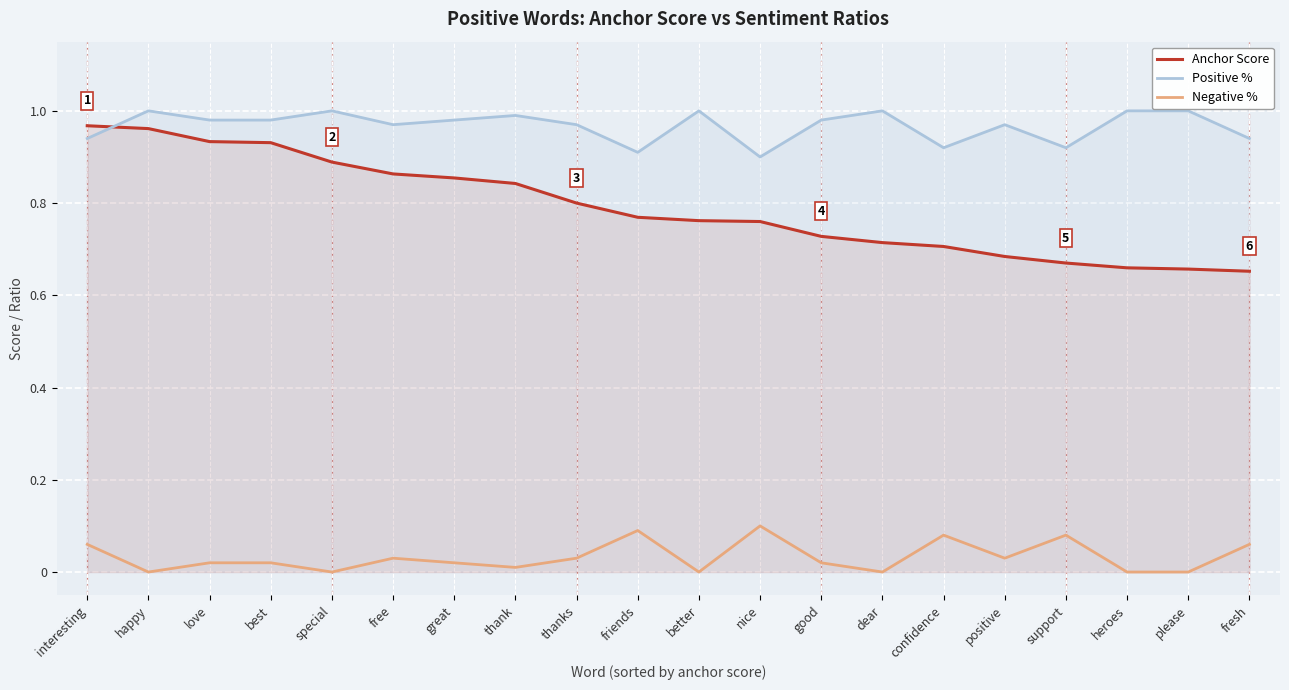

What is the label of the 3rd point from the right?

heroes